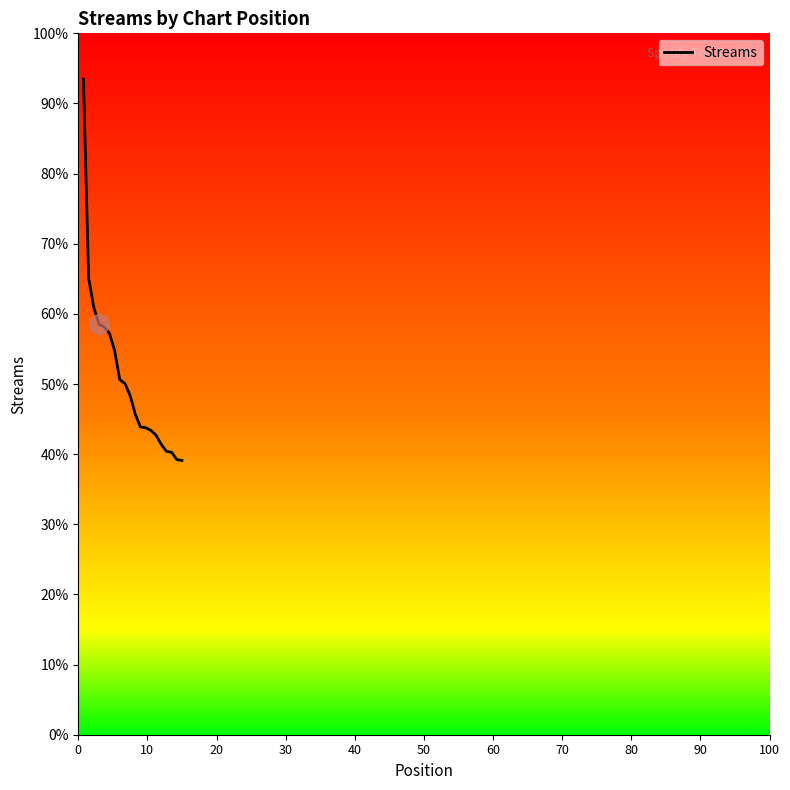

What is the difference between the maximum and minimum values?

54.4